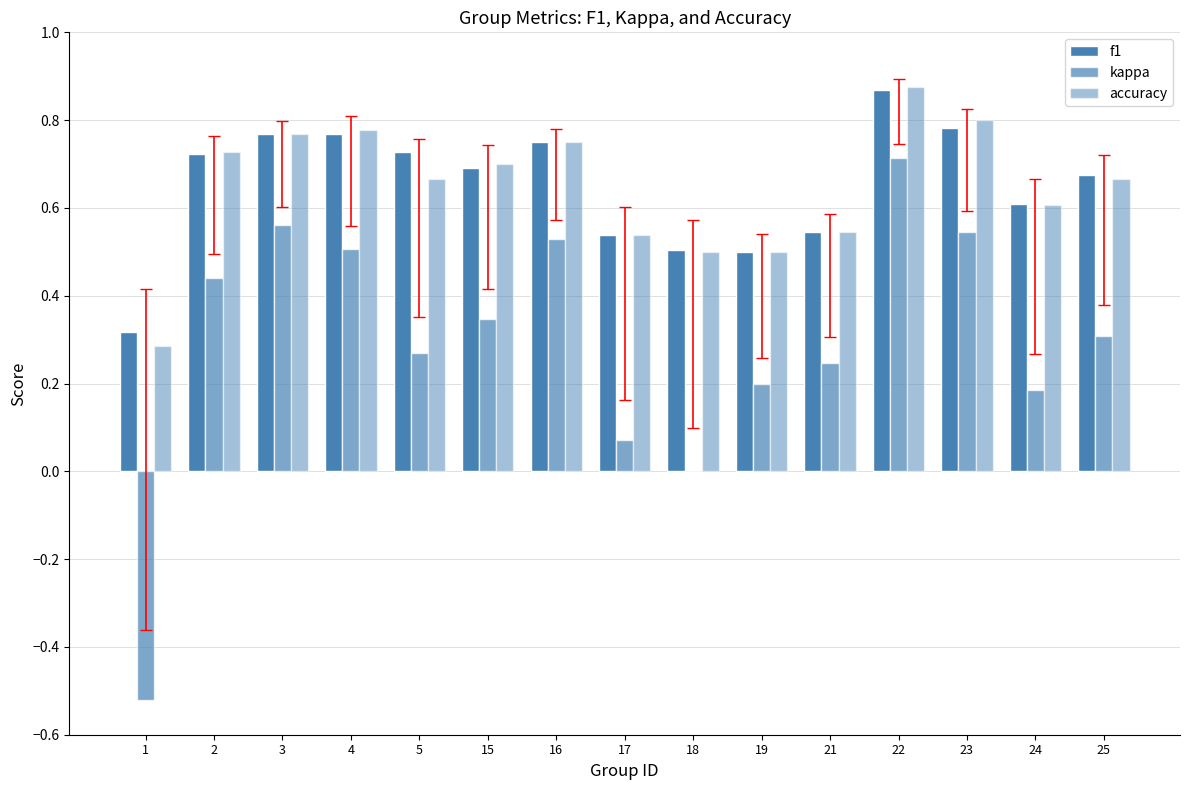

Are the bars grouped side by side (vs. stacked)?

Yes